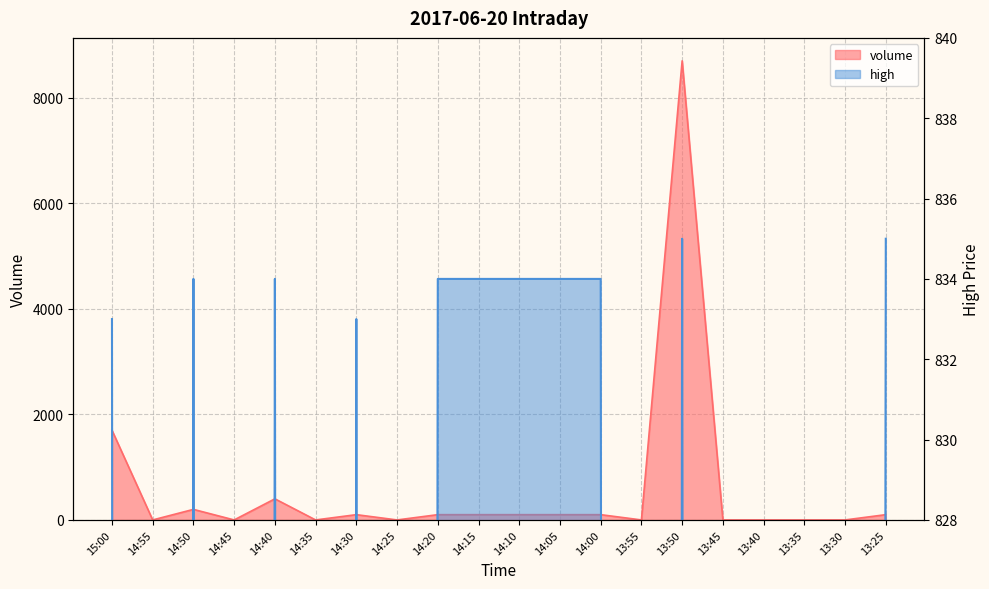

Rank the series by their maximum value, from lowest to highest.

high, volume